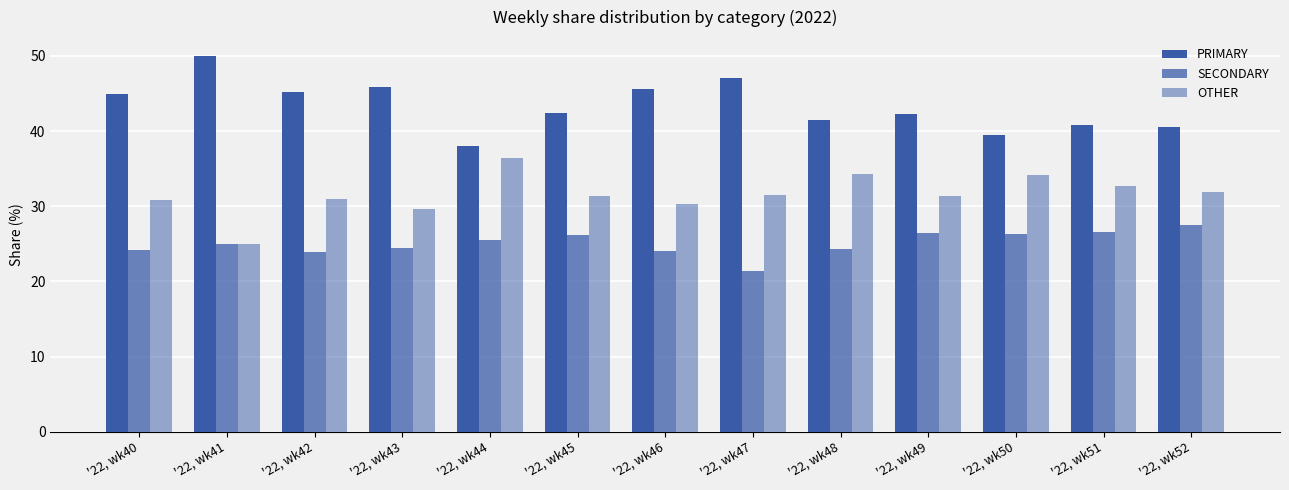

Does the chart contain stacked bars?

No